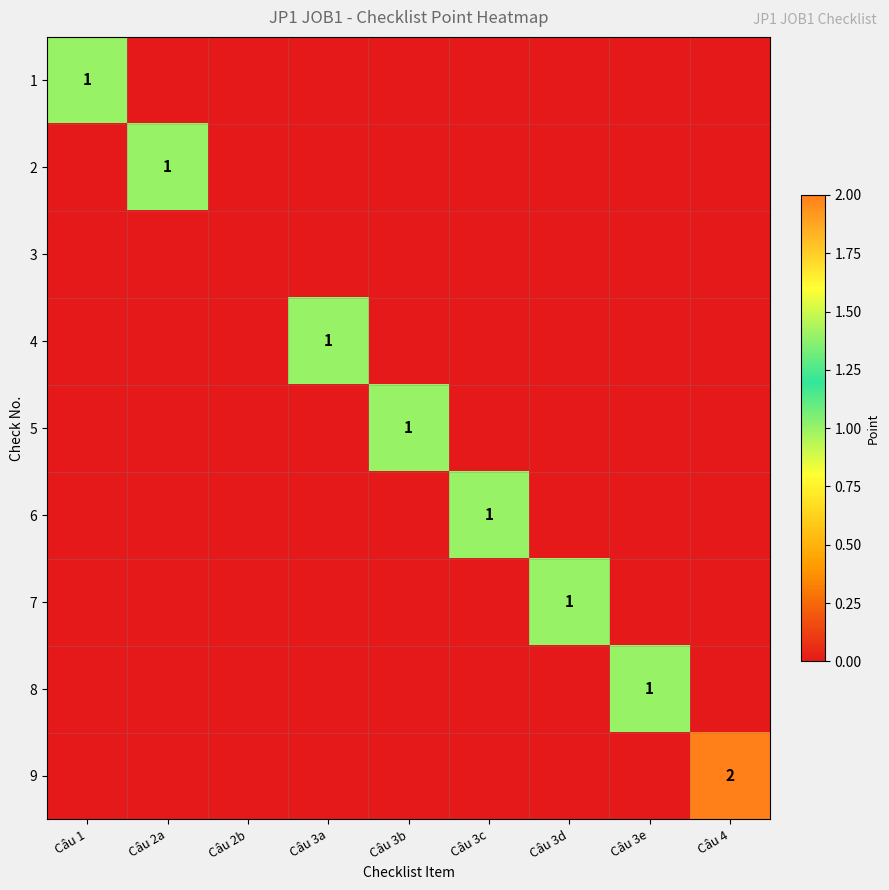

Is it true that 5 equals 1 at Câu 3b?

True